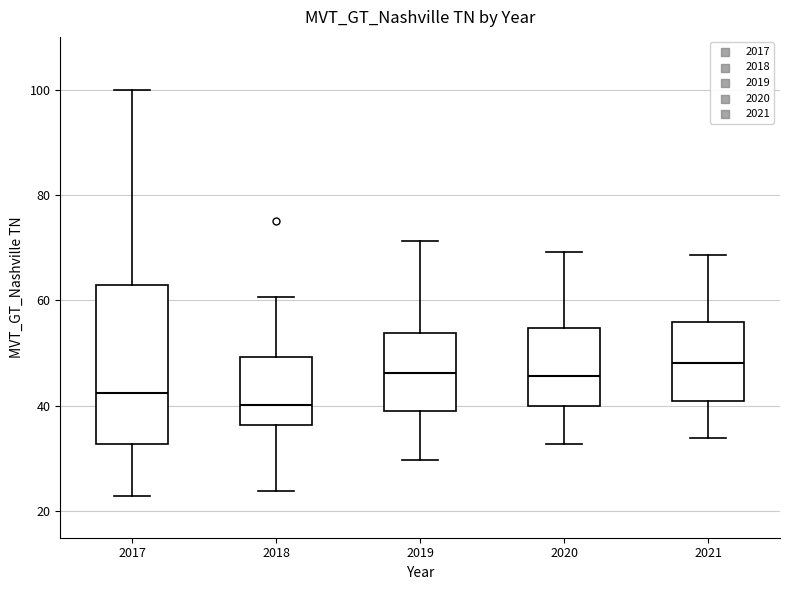

Where is the upper edge of the box at x = 2017 on the y-axis? The values are not printed on the chart, so give them approximately, as read against the axis.

64